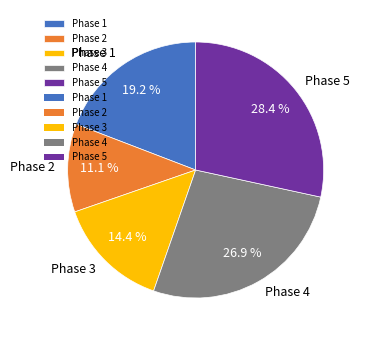

Does any single category account for the majority?

No